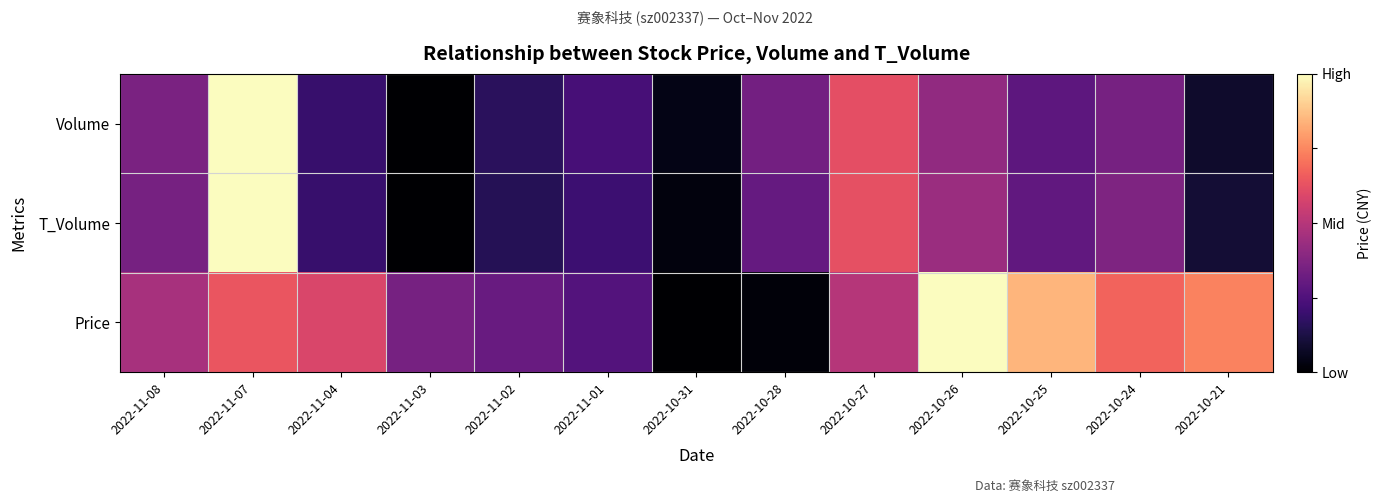

Between 2022-10-31 and 2022-11-08, which is larger?

2022-11-08